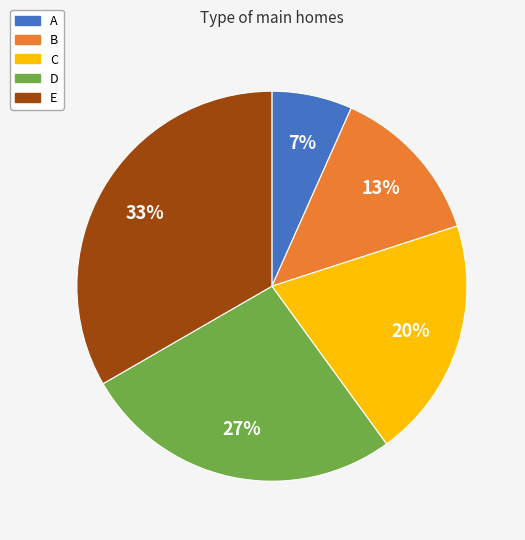

Does D account for over 50% of the chart?

No